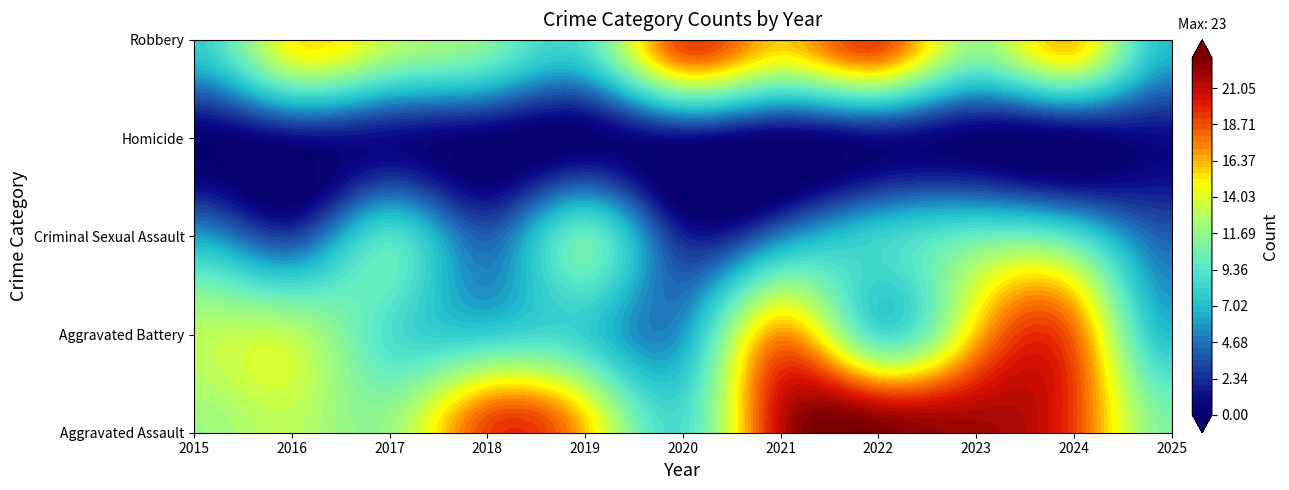

List the labels in order of Criminal Sexual Assault value, smallest first.

2020, 2016, 2018, 2025, 2021, 2015, 2022, 2017, 2024, 2019, 2023